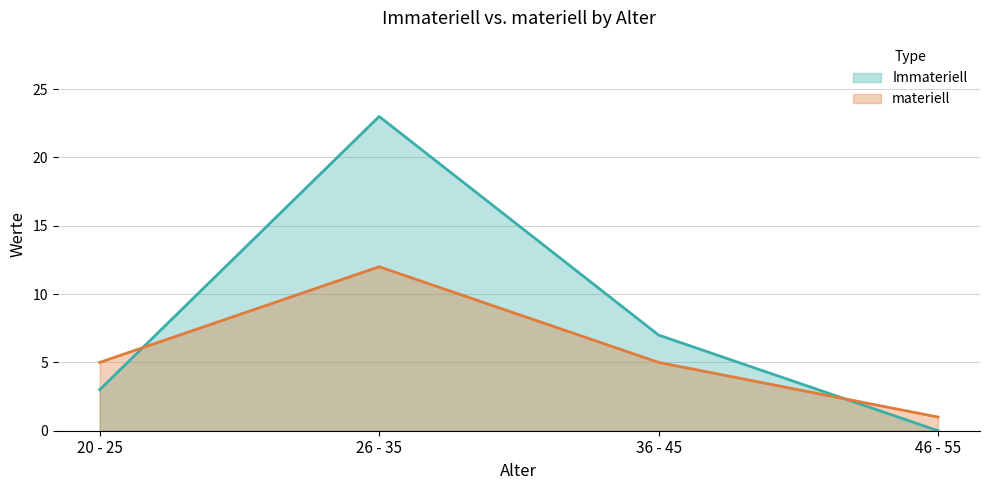

List the labels in order of Immateriell value, largest first.

26 - 35, 36 - 45, 20 - 25, 46 - 55